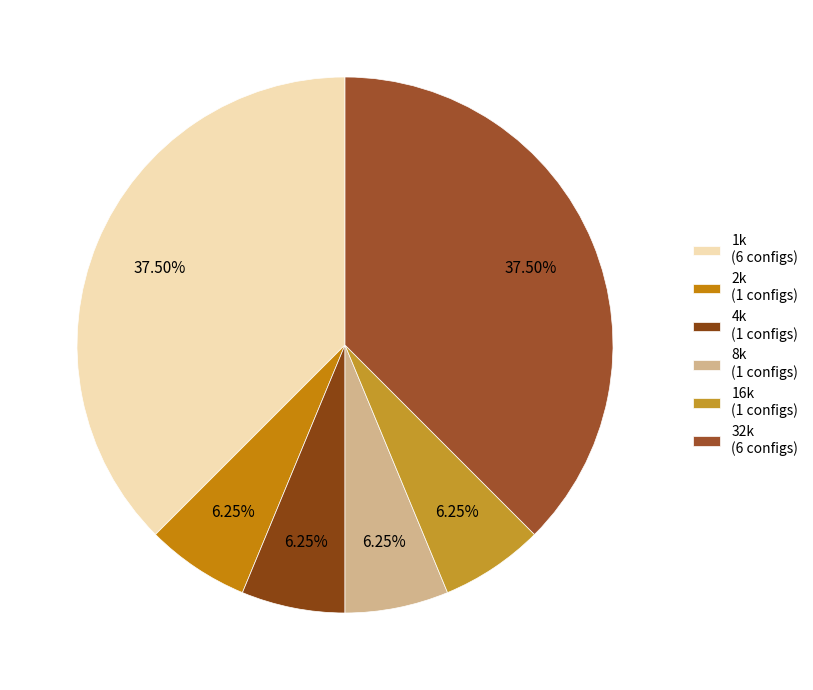

How many slices are in this pie chart?

6